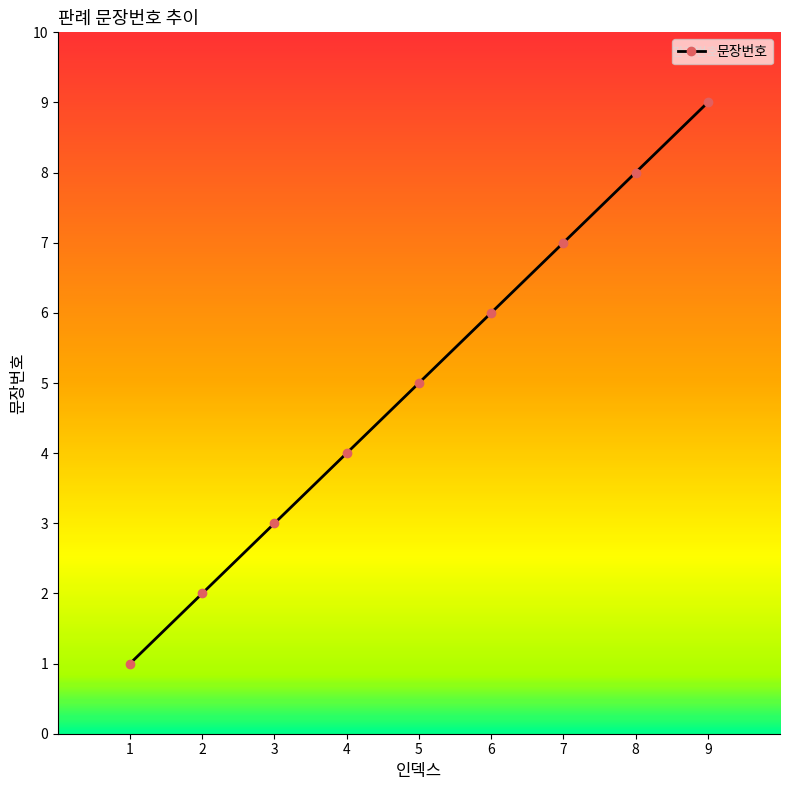

Count the values in the range 3 to 7.

5